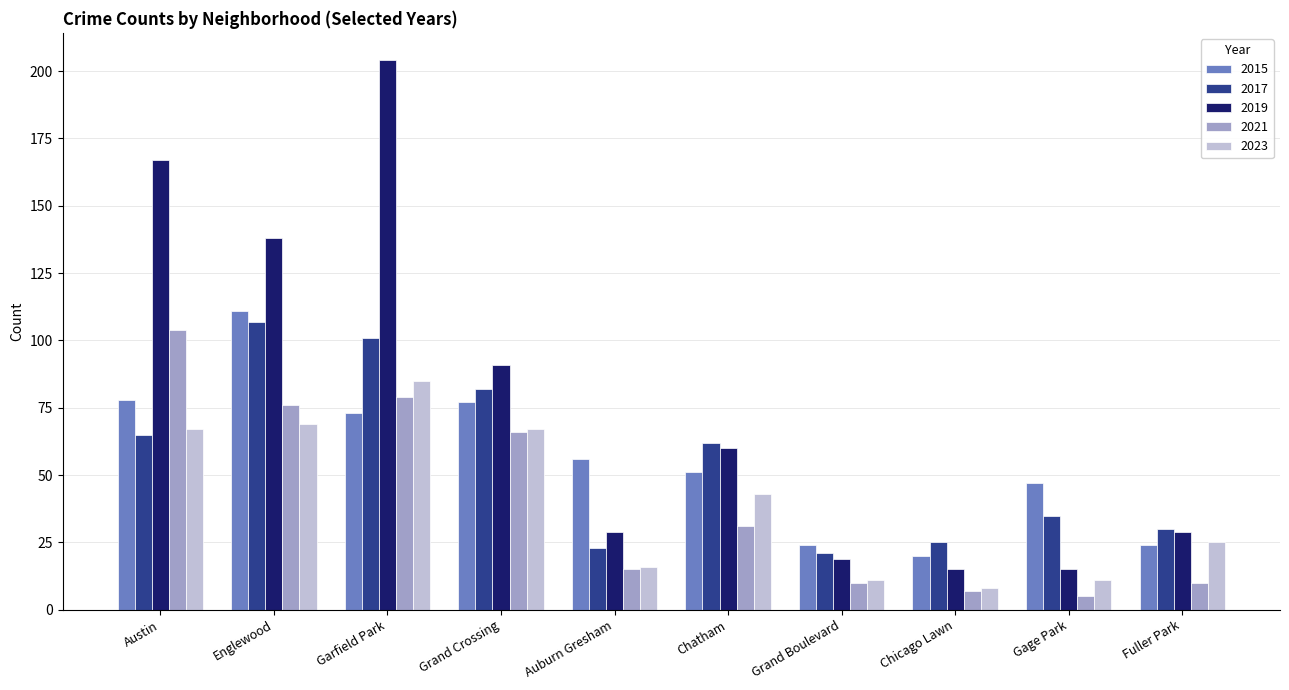

Which series has the largest total across all categories?

2019